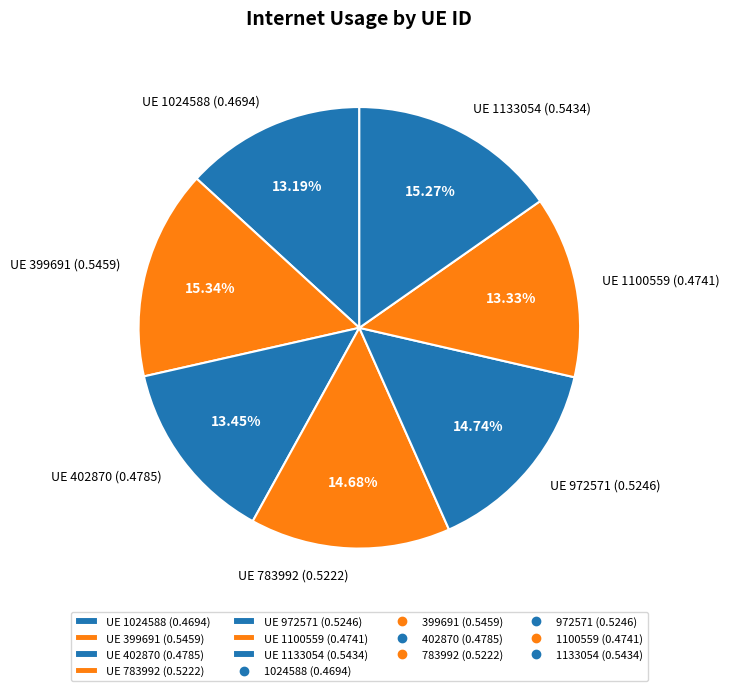

Combined, do UE 1024588 (0.4694) and UE 1133054 (0.5434) account for over 50%?

No